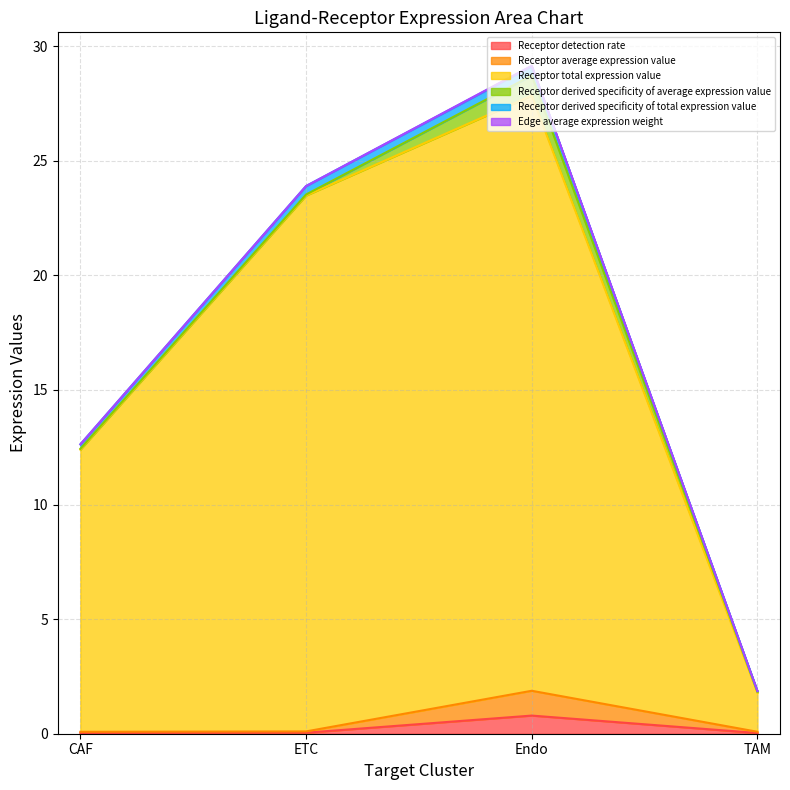

At which category is the sum across all series the highest?

Endo